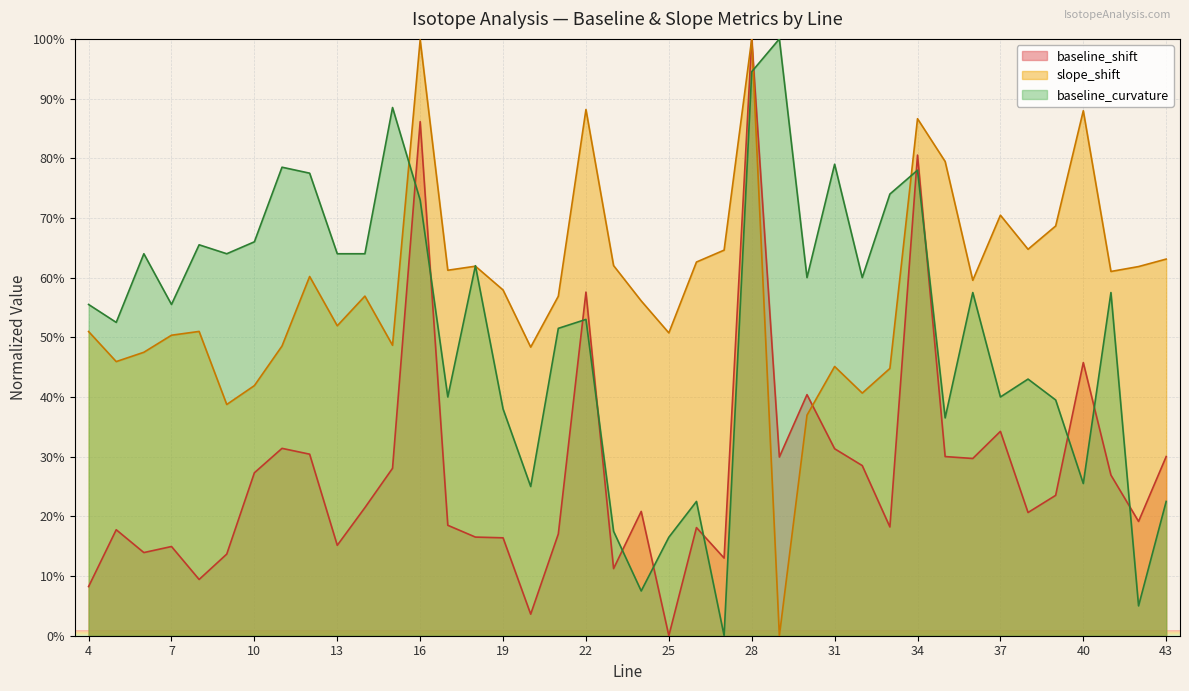

What is the value of the baseline_curvature point at the 13th from the left?

73.0